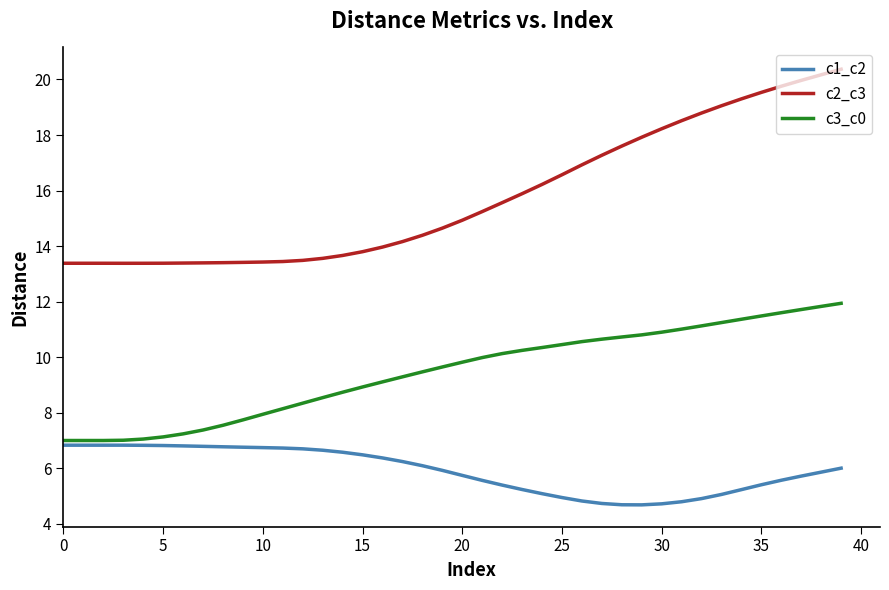

What is the maximum value for c2_c3?

20.4